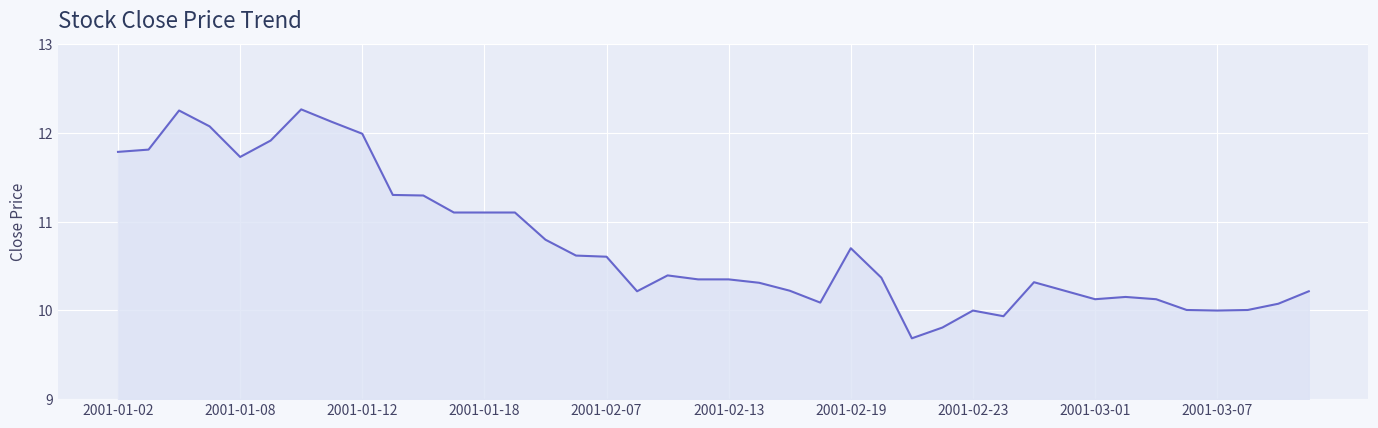

Does the chart display data point markers on the line(s)?

No